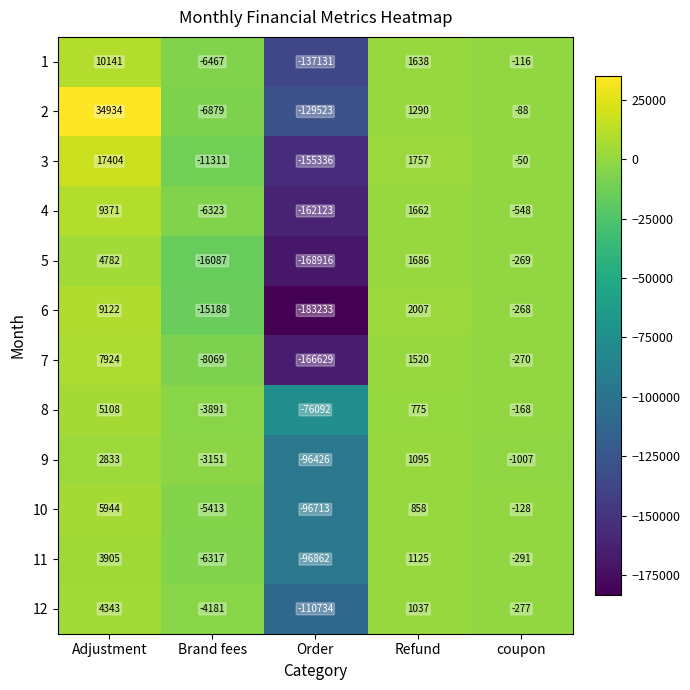

What is the difference between the second highest and second lowest values in the 6 series?

17195